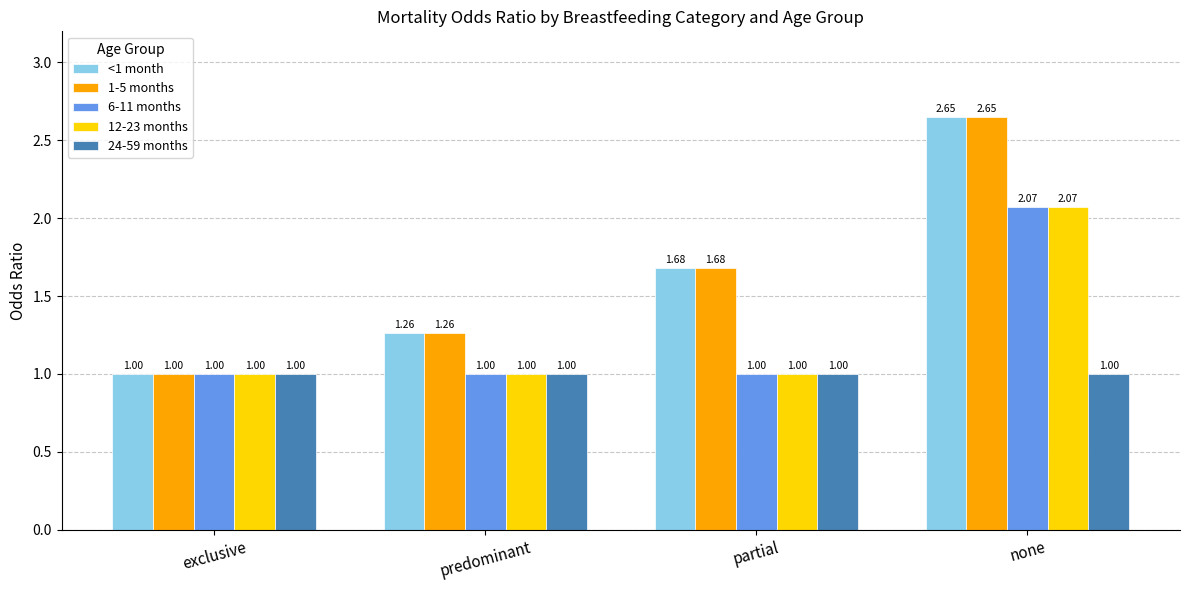

What is the sum of the 12-23 months values at partial and exclusive?

2.0